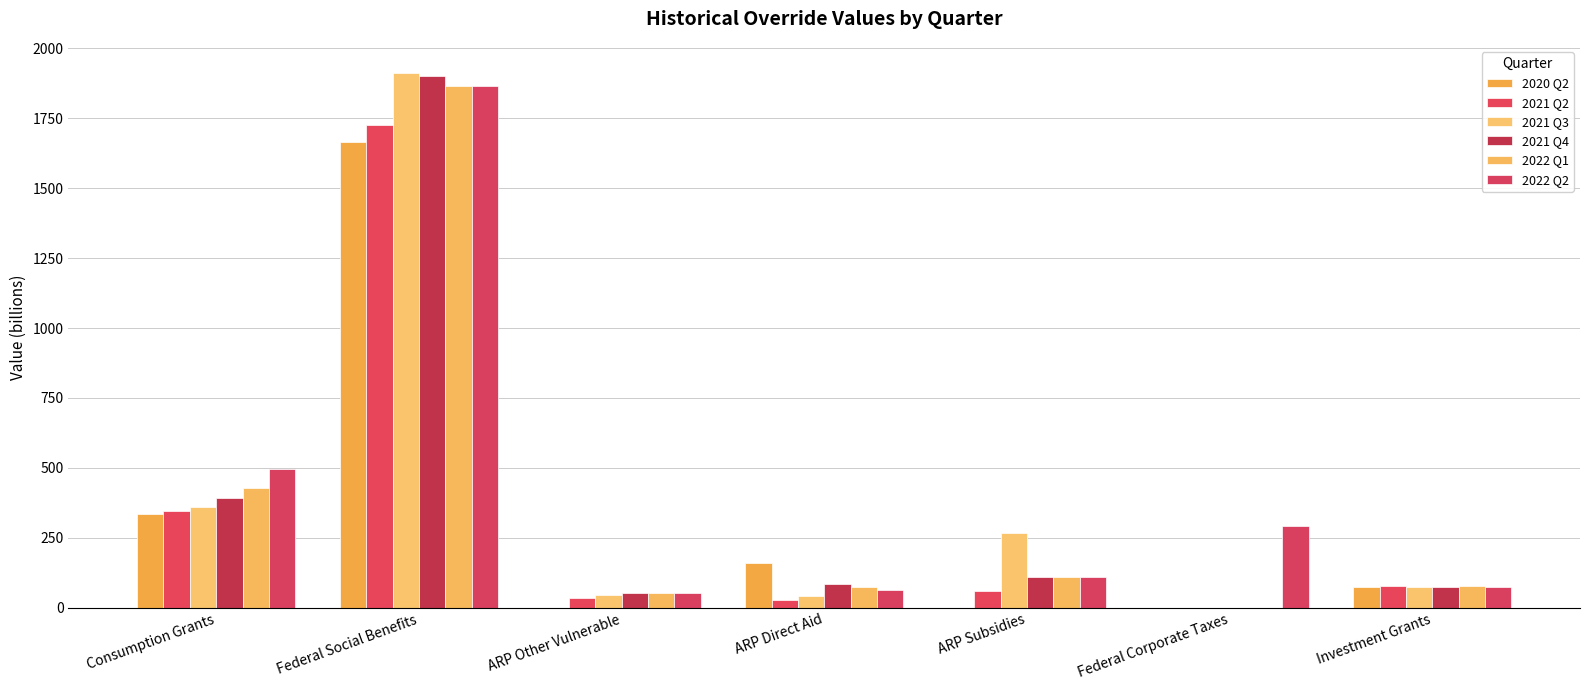

The 2021 Q3 series shows 72.8 at Investment Grants. True or false?

True